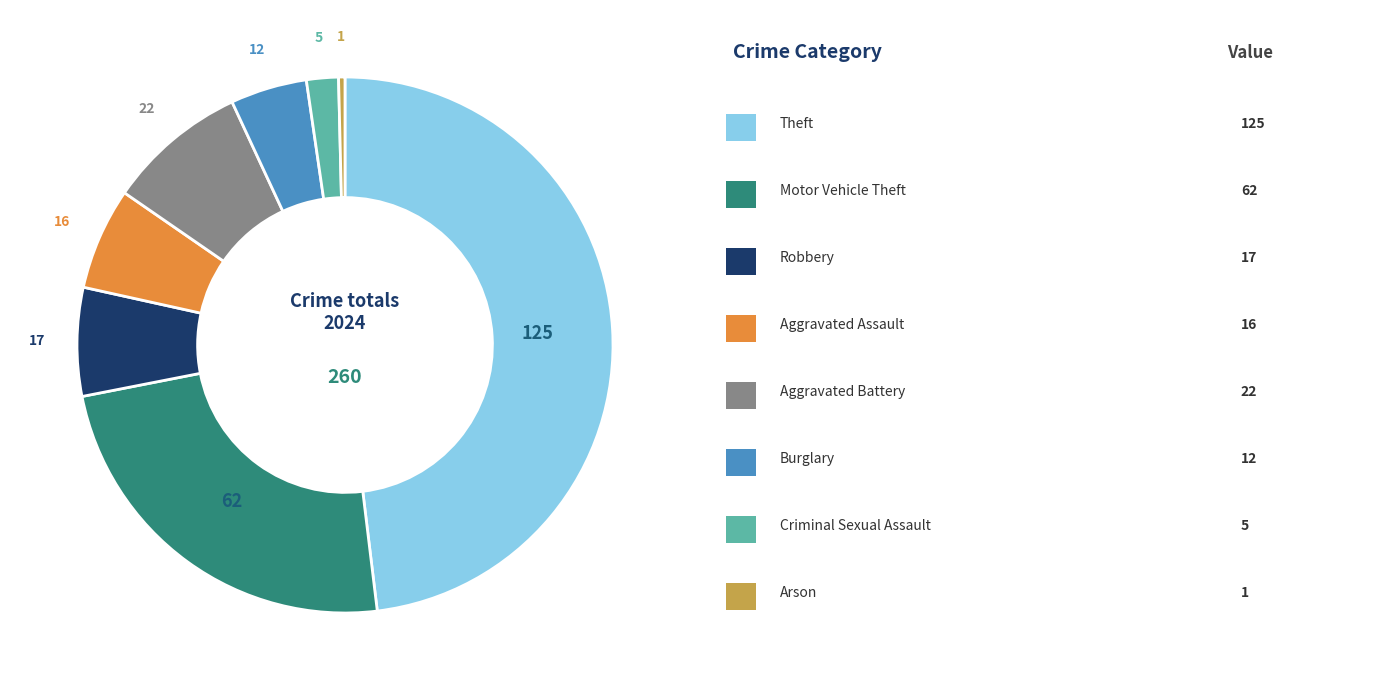

Does any single category account for the majority?

No